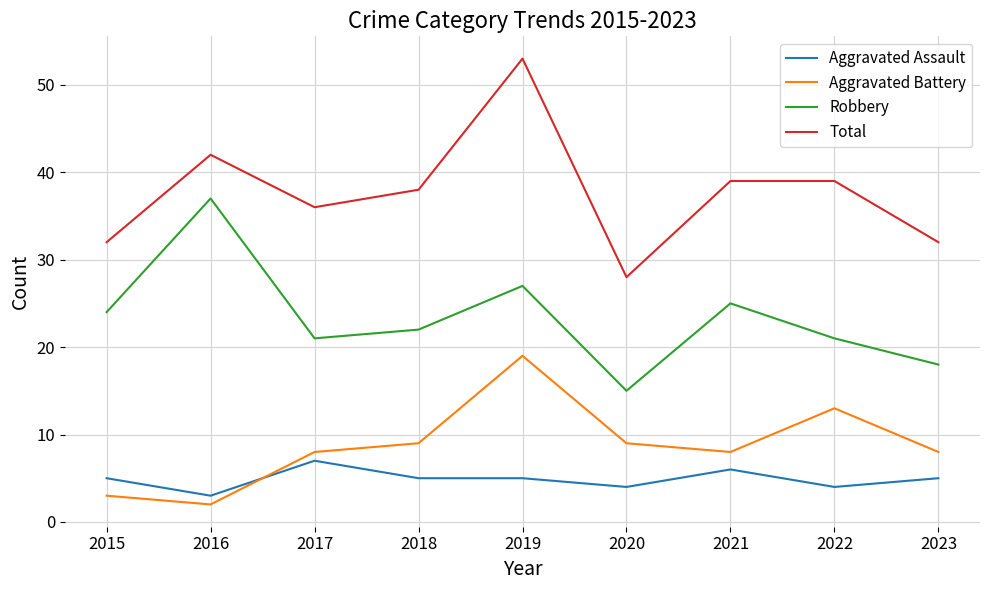

How many values in the Robbery series are below 22?

4